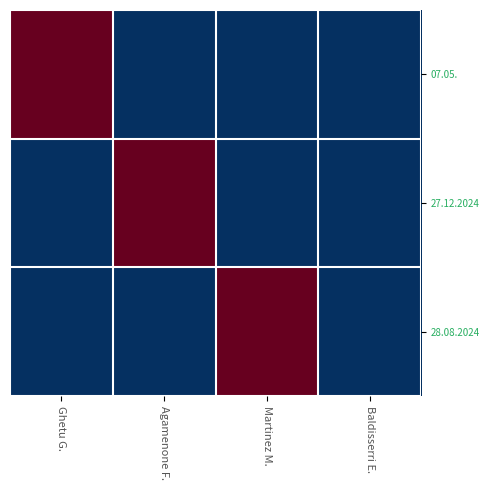

Reading right to left, extract all data points from this chart.

07.05.: Baldisserri E.=0	Martinez M.=0	Agamenone F.=0	Ghetu G.=2
27.12.2024: Baldisserri E.=0	Martinez M.=0	Agamenone F.=2	Ghetu G.=0
28.08.2024: Baldisserri E.=0	Martinez M.=2	Agamenone F.=0	Ghetu G.=0